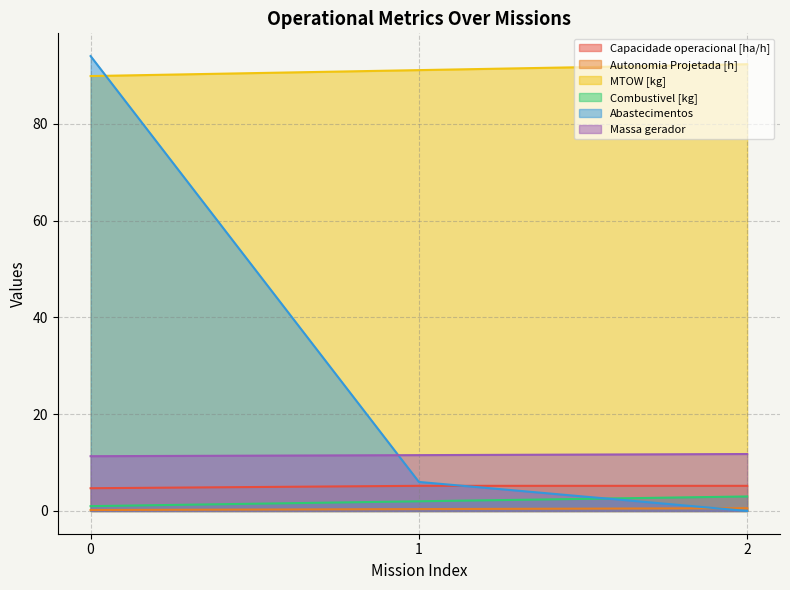

What is the difference between the second highest and minimum values in the Combustivel [kg] series?

1.0